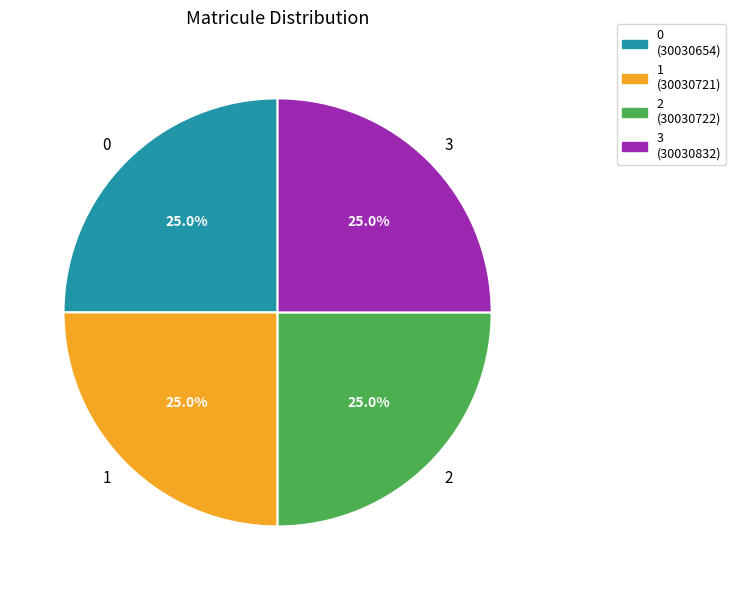

Does any single category account for the majority?

No